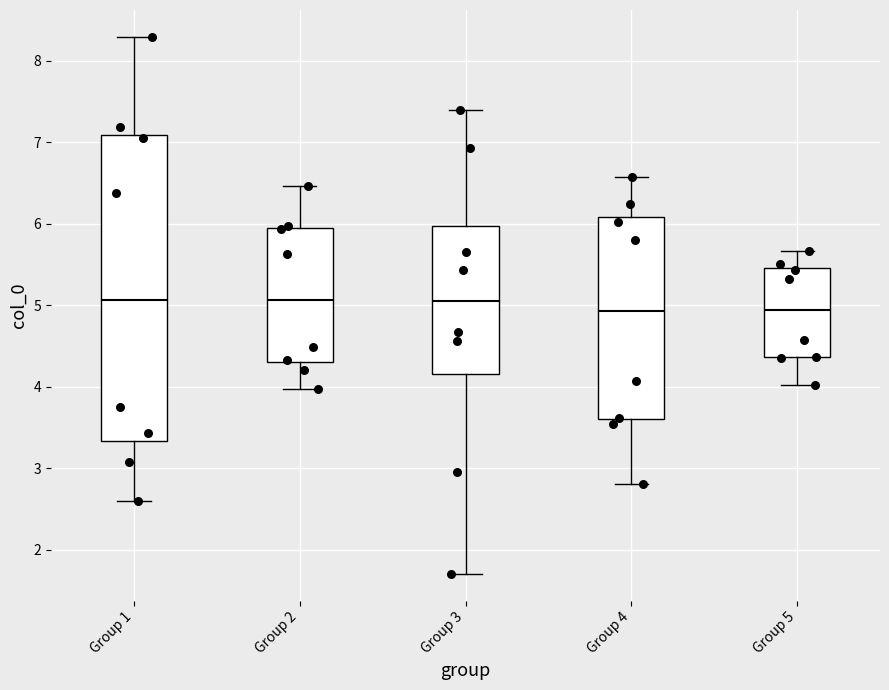

Reading left to right, read every box against the y-axis: the position of its median line, the range the box covers, and the ends of its whiskers. The values are not printed on the chart, so give them approximately, as read against the axis.

Group 1: median 5.1, box 3.3 to 7.1, whiskers 2.6 to 8.3
Group 2: median 5.1, box 4.3 to 5.9, whiskers 4.0 to 6.5
Group 3: median 5.1, box 4.2 to 6.0, whiskers 1.7 to 7.4
Group 4: median 4.9, box 3.6 to 6.1, whiskers 2.8 to 6.6
Group 5: median 4.9, box 4.4 to 5.5, whiskers 4.0 to 5.7